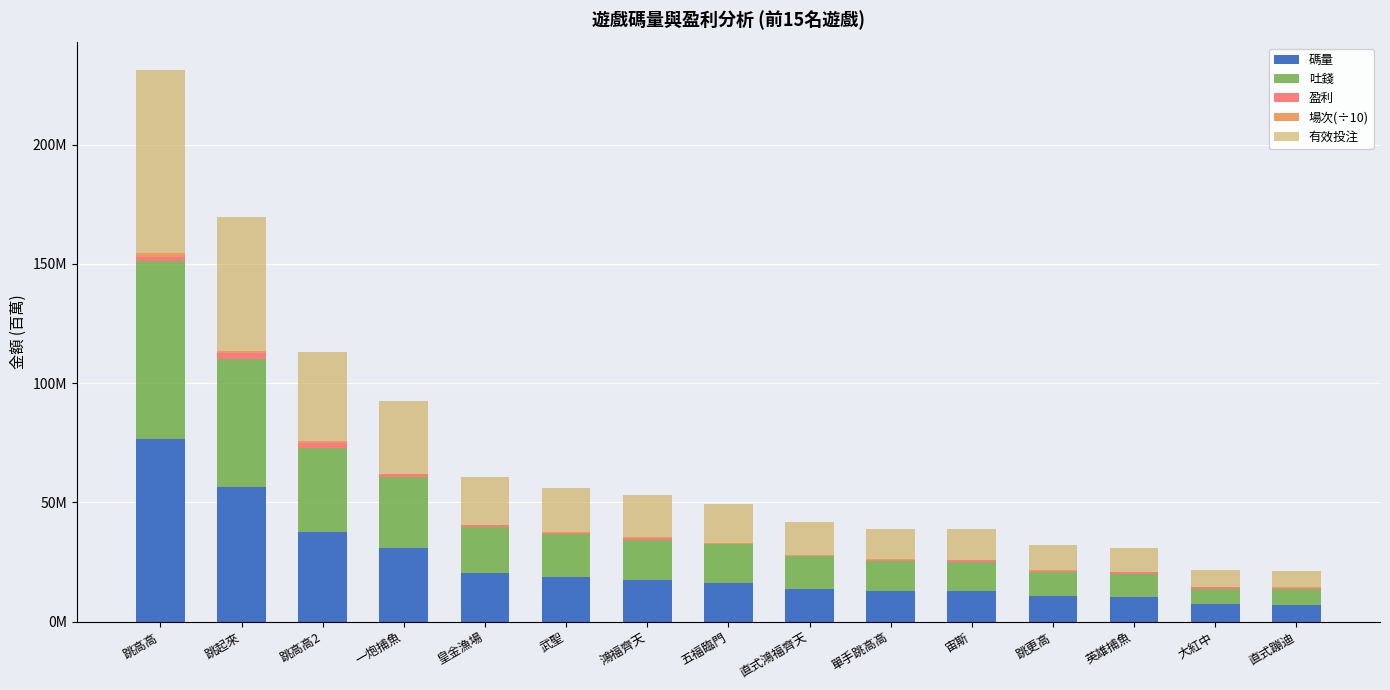

What is the label of the 11th bar from the right?

皇金漁場